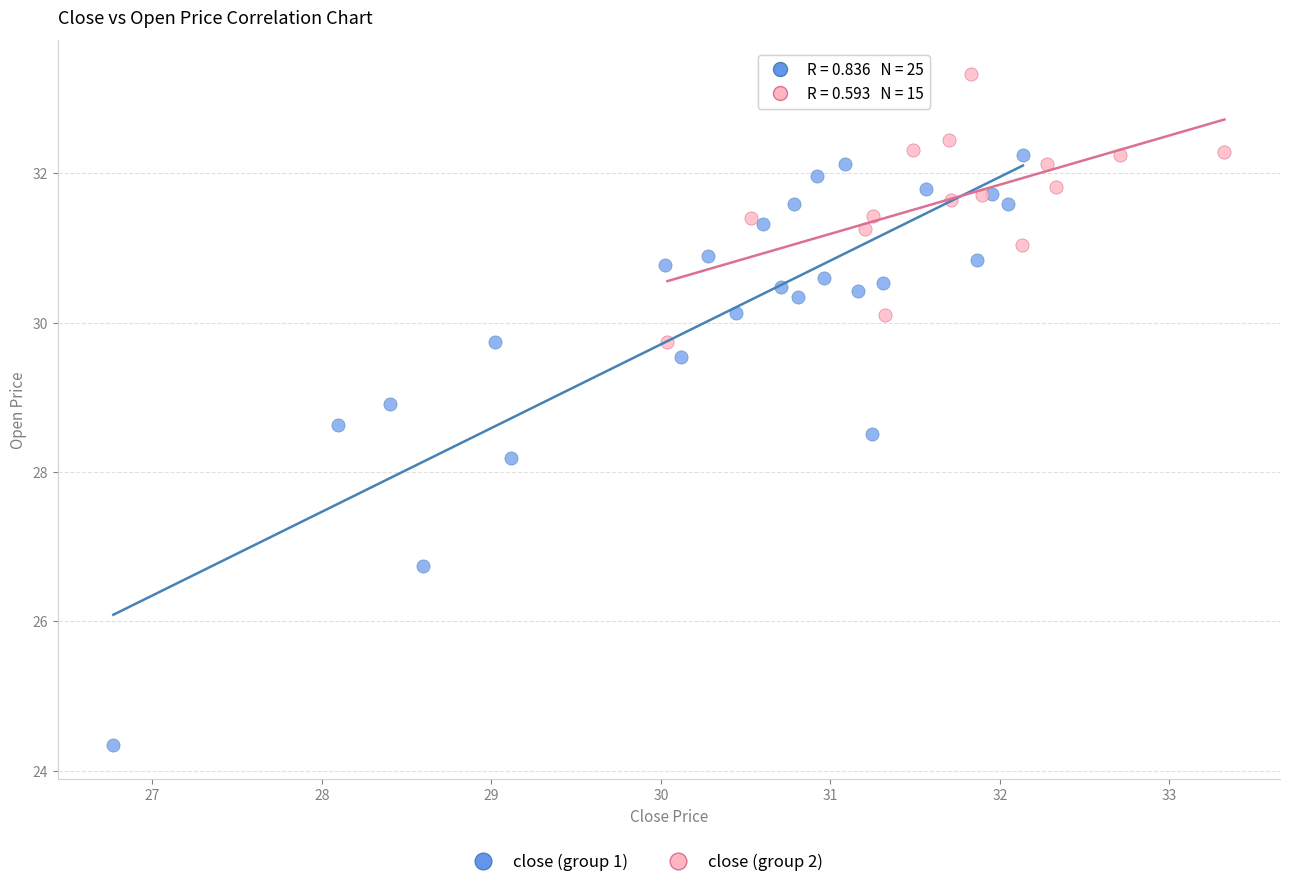

Which series has the largest Y range (max minus min)?

close (group 1)